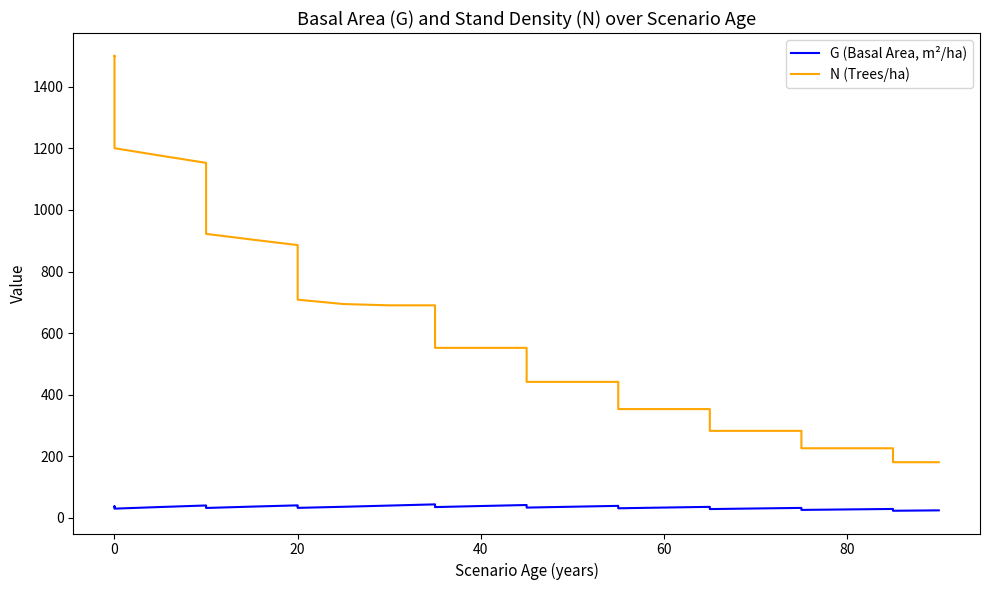

Reading left to right, what are all the values shown in this chart?

G (Basal Area, m²/ha): 36.8	37.8	35.5	30.2	35.5	40.5	38.2	32.4	36.8	40.9	38.6	32.7	36.2	40.1	44.1	41.7	35.3	38.7	42.0	39.8	33.6	36.5	39.2	37.2	31.4	33.7	36.0	34.1	28.8	30.7	32.6	30.9	26.1	27.6	29.2	27.7	23.3	24.6
N (Trees/ha): 1500.0	1500.3	1410.3	1200.2	1176.2	1152.7	1083.6	922.2	903.7	885.6	832.5	708.5	694.4	690.2	690.2	649.4	552.1	552.1	552.1	519.5	441.7	441.7	441.7	415.6	353.4	353.4	353.4	332.5	282.7	282.7	282.7	266.0	226.2	226.2	226.2	212.8	180.9	180.9